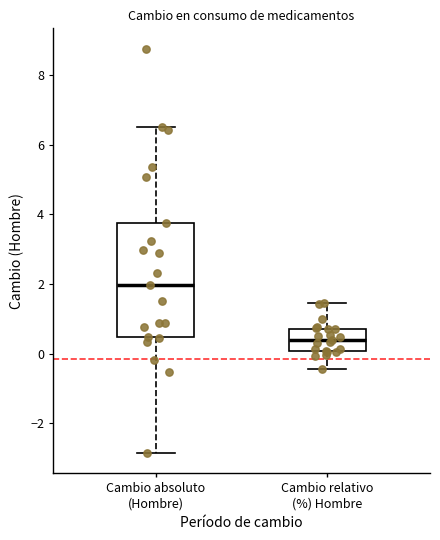

Reading left to right, transcribe this box plot: for each box, give where its median line is, the range the box spans, and where its two whiskers end, as read against the y-axis. The values are not printed on the chart, so give them approximately, as read against the axis.

Cambio absoluto (Hombre): median 2.0, box 0.4 to 3.8, whiskers -2.8 to 6.6
Cambio relativo (%) Hombre: median 0.4, box 0.0 to 0.8, whiskers -0.4 to 1.4